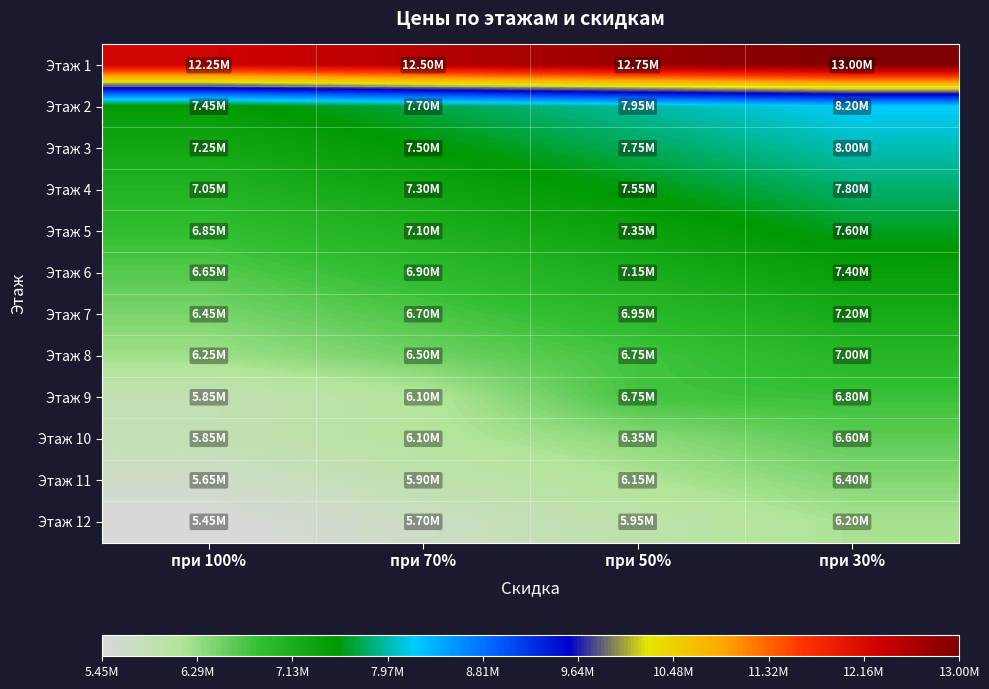

Reading right to left, transcribe all the data shown in this chart.

Этаж 1: при 30%=13000000	при 50%=12750000	при 70%=12500000	при 100%=12250000
Этаж 2: при 30%=8200000	при 50%=7950000	при 70%=7700000	при 100%=7450000
Этаж 3: при 30%=8000000	при 50%=7750000	при 70%=7500000	при 100%=7250000
Этаж 4: при 30%=7800000	при 50%=7550000	при 70%=7300000	при 100%=7050000
Этаж 5: при 30%=7600000	при 50%=7350000	при 70%=7100000	при 100%=6850000
Этаж 6: при 30%=7400000	при 50%=7150000	при 70%=6900000	при 100%=6650000
Этаж 7: при 30%=7200000	при 50%=6950000	при 70%=6700000	при 100%=6450000
Этаж 8: при 30%=7000000	при 50%=6750000	при 70%=6500000	при 100%=6250000
Этаж 9: при 30%=6800000	при 50%=6750000	при 70%=6100000	при 100%=5850000
Этаж 10: при 30%=6600000	при 50%=6350000	при 70%=6100000	при 100%=5850000
Этаж 11: при 30%=6400000	при 50%=6150000	при 70%=5900000	при 100%=5650000
Этаж 12: при 30%=6200000	при 50%=5950000	при 70%=5700000	при 100%=5450000